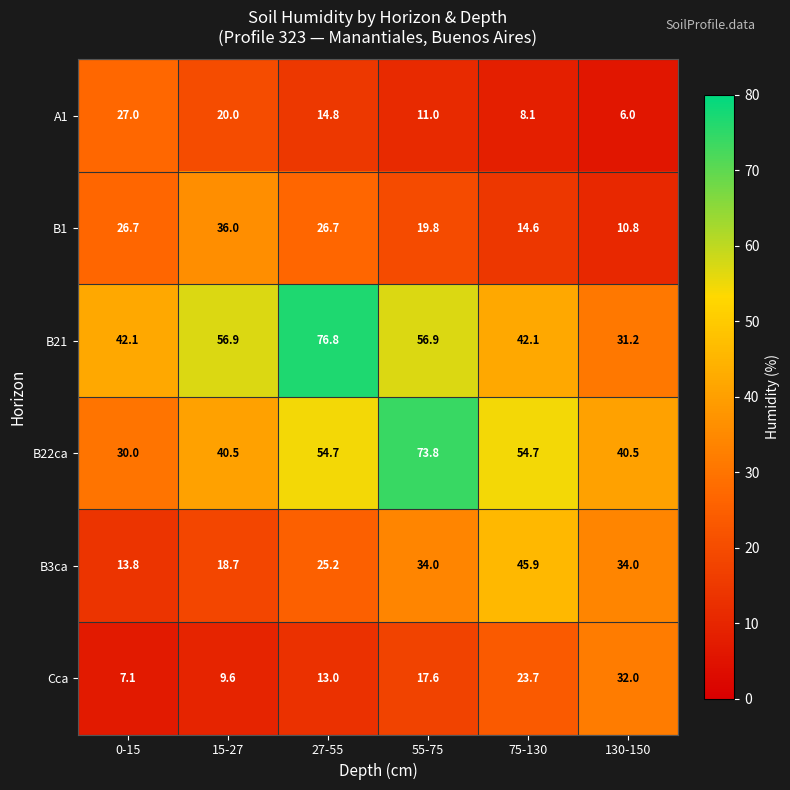

Where does the A1 series first go above 14?

0-15